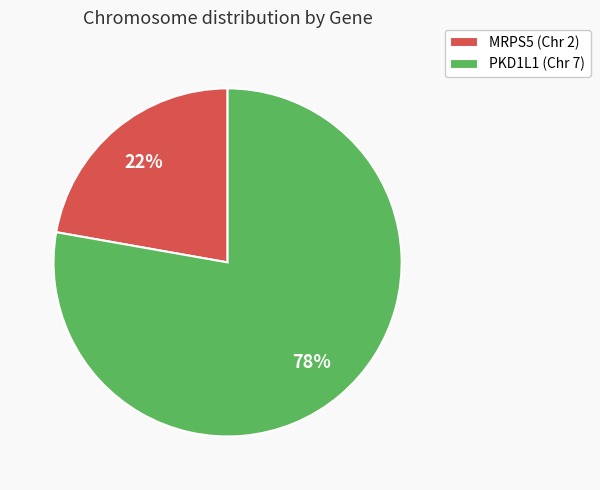

How many slices are in this pie chart?

2